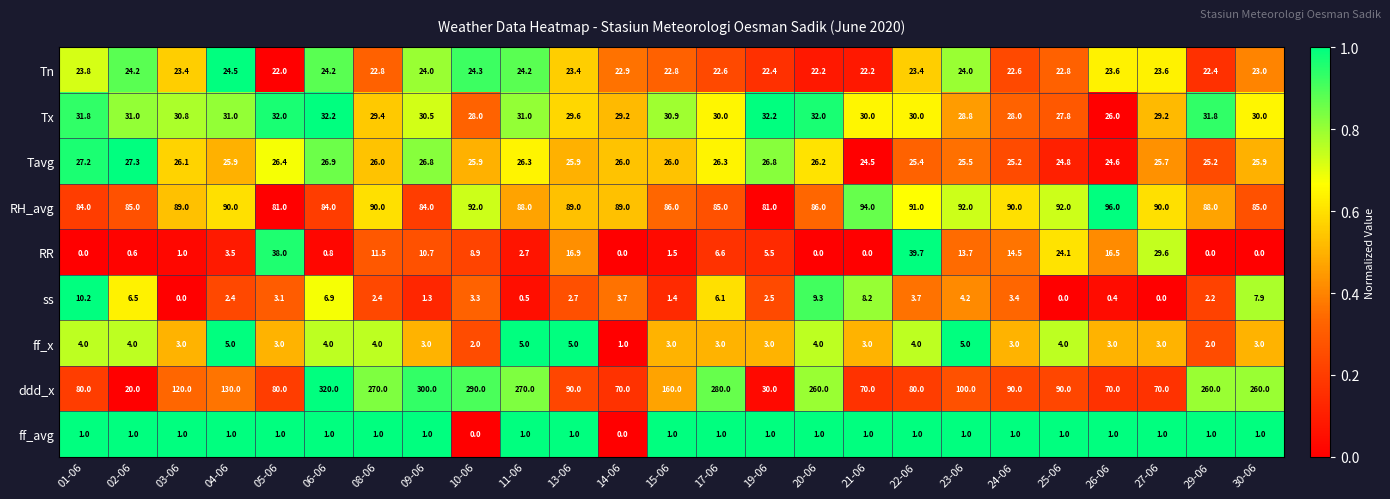

The value of RH_avg at 04-06 is 34.2. True or false?

False